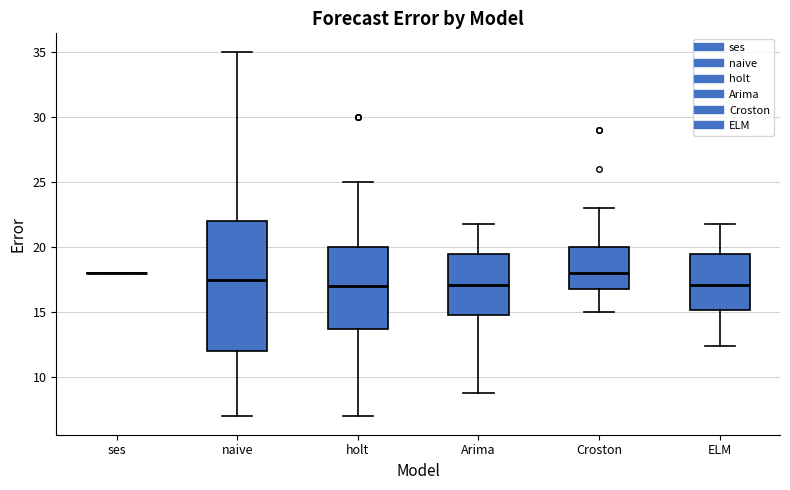

Which box is the tallest, from its lower edge to its upper edge?

naive